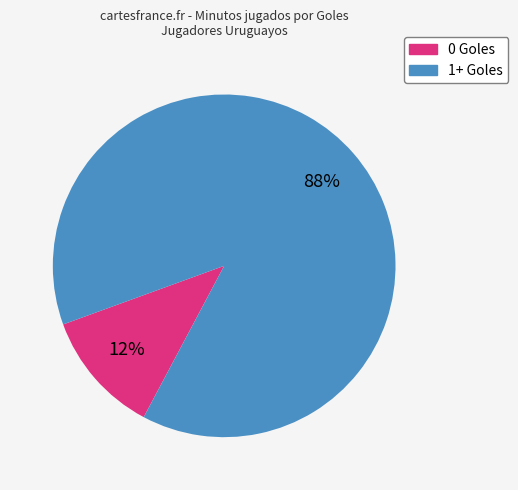

How many segments does this pie chart have?

2